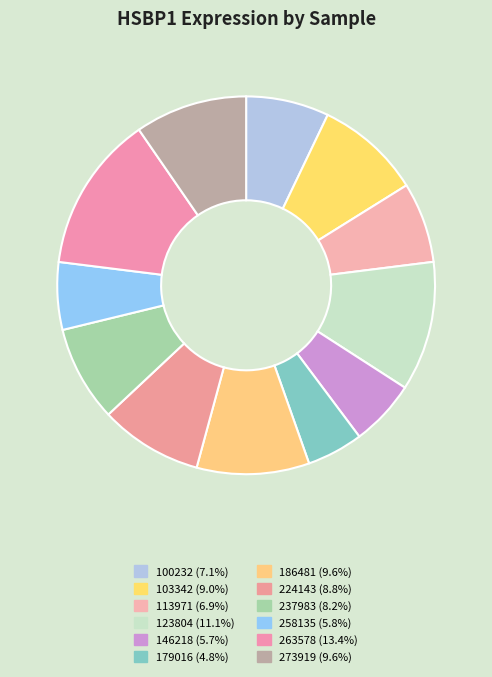

How many segments does this pie chart have?

12